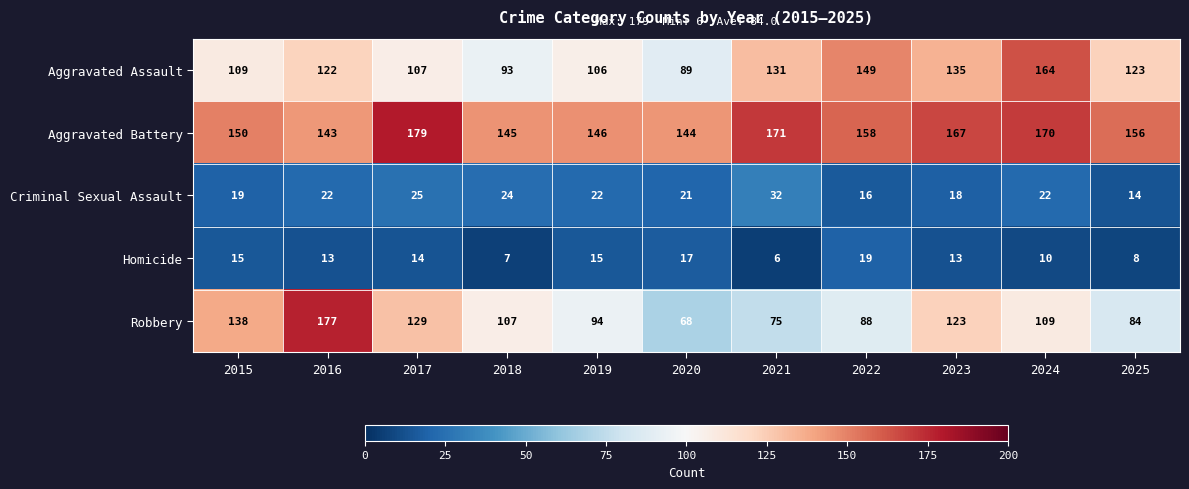

What is the sum of all Aggravated Assault values?

1328